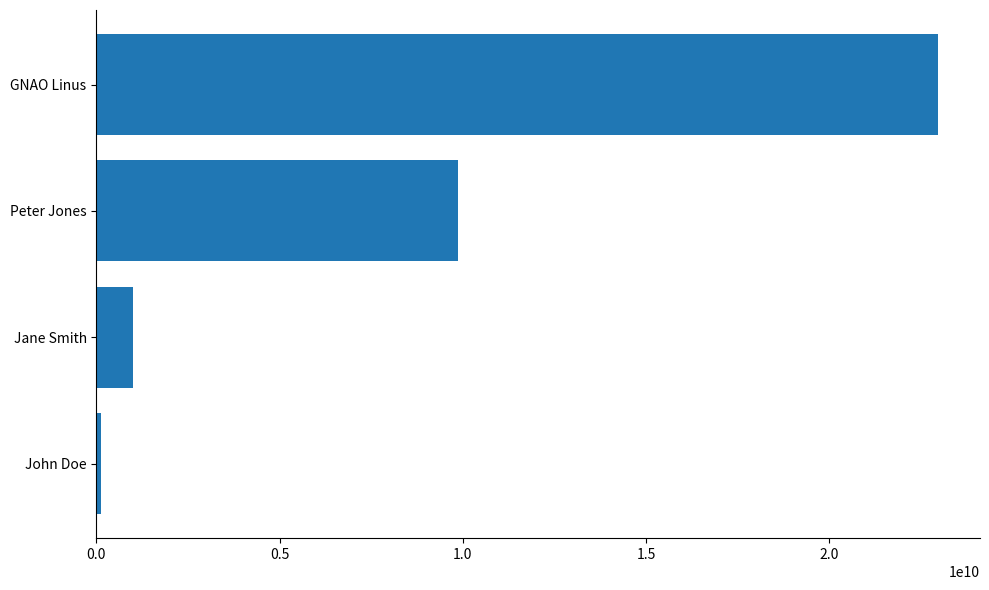

What is the difference between the maximum and minimum values?

22837941502